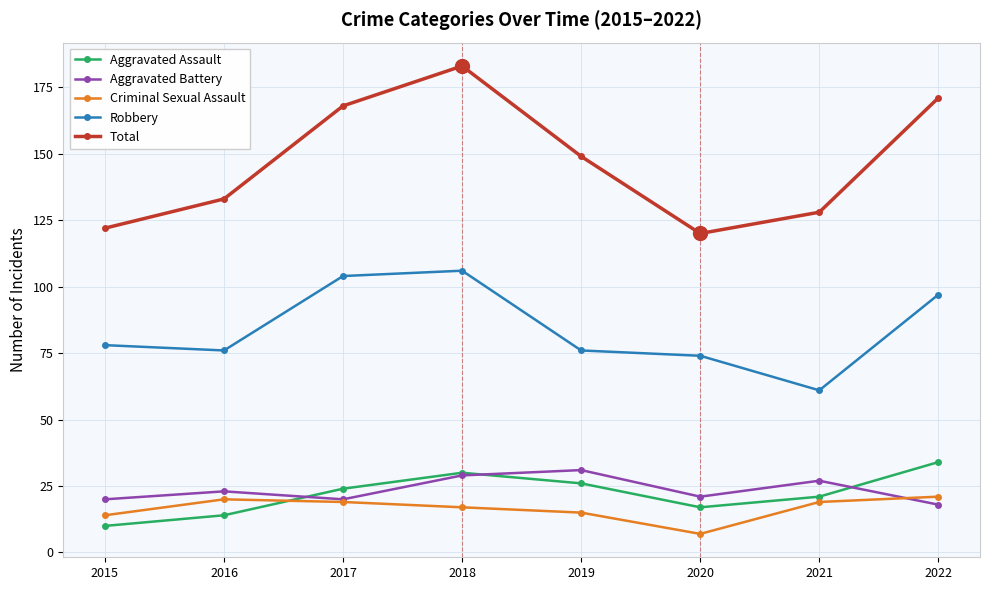

Read the Aggravated Assault value at 2016, to the nearest 5.

15